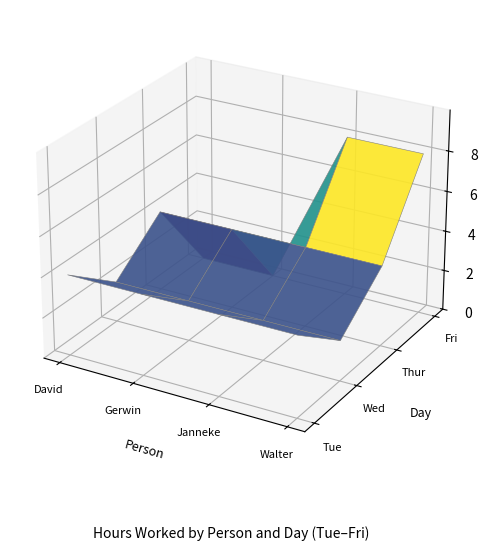

Reading left to right, list all the values displayed in this chart.

David : 0=4	1=2	2=4	3=0
Gerwin : 0=4	1=2	2=4	3=0
Janneke: 0=4	1=2	2=4	3=8
Walter: 0=4	1=2	2=4	3=8